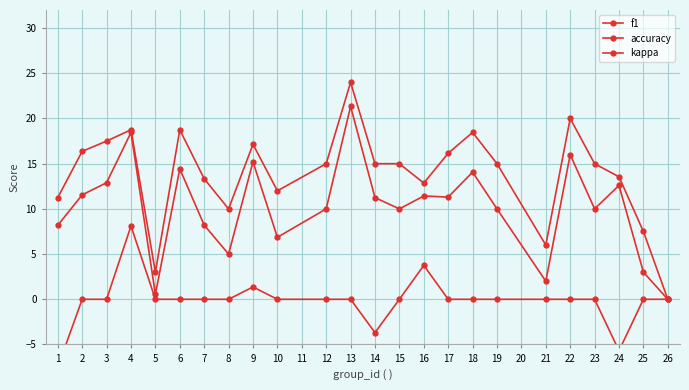

True or false: kappa has more than 0 interior local peaks.

True